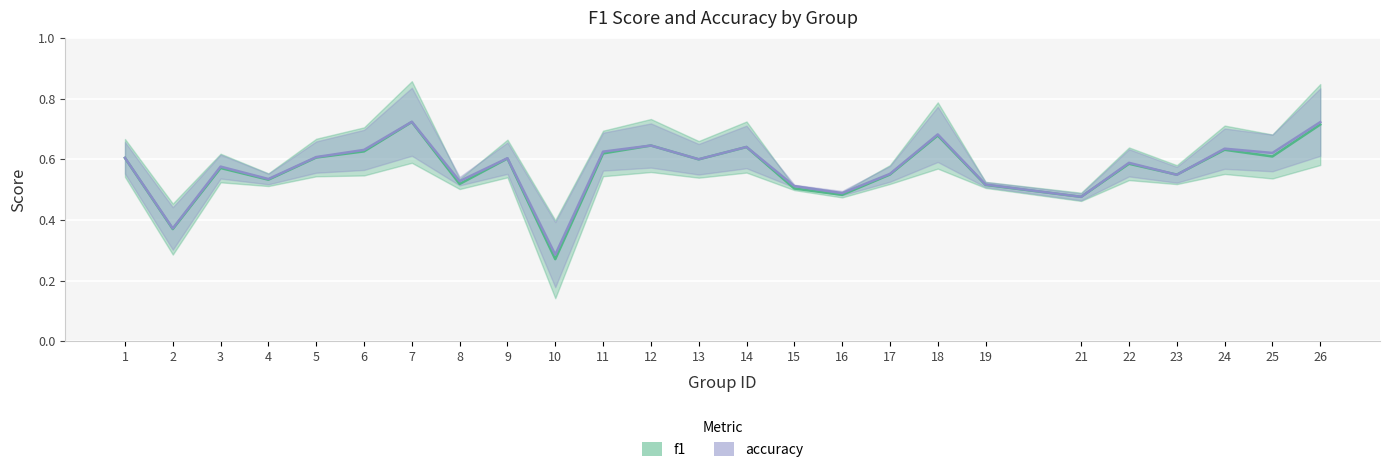

What are all the series names shown in the legend?

f1, accuracy